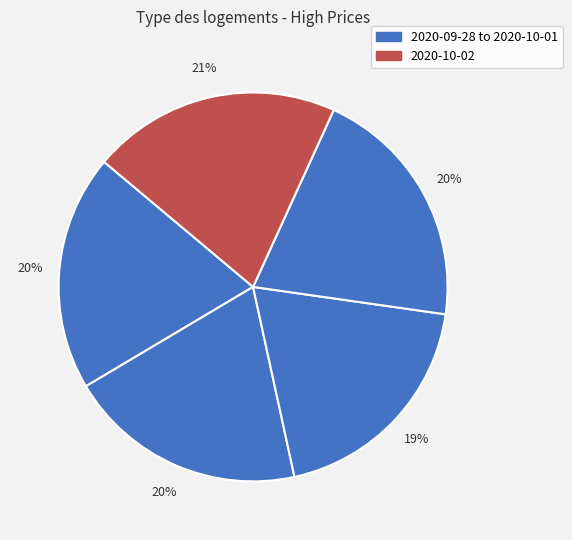

Is there any slice that represents more than half of the pie?

No